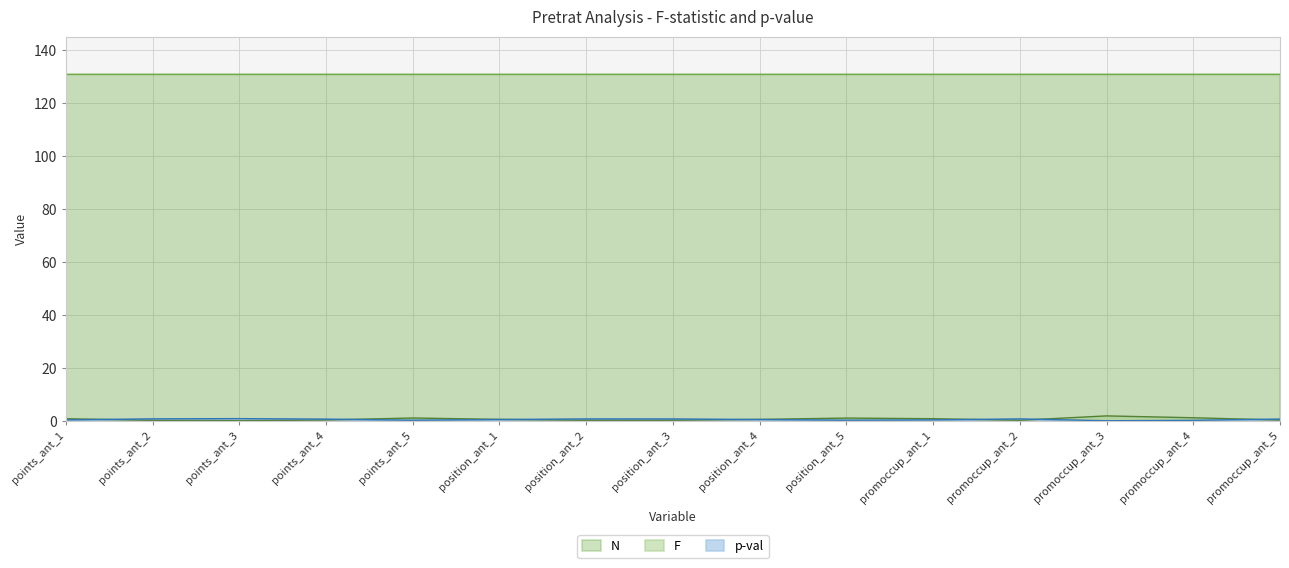

What is the maximum value shown in the chart?

131.0